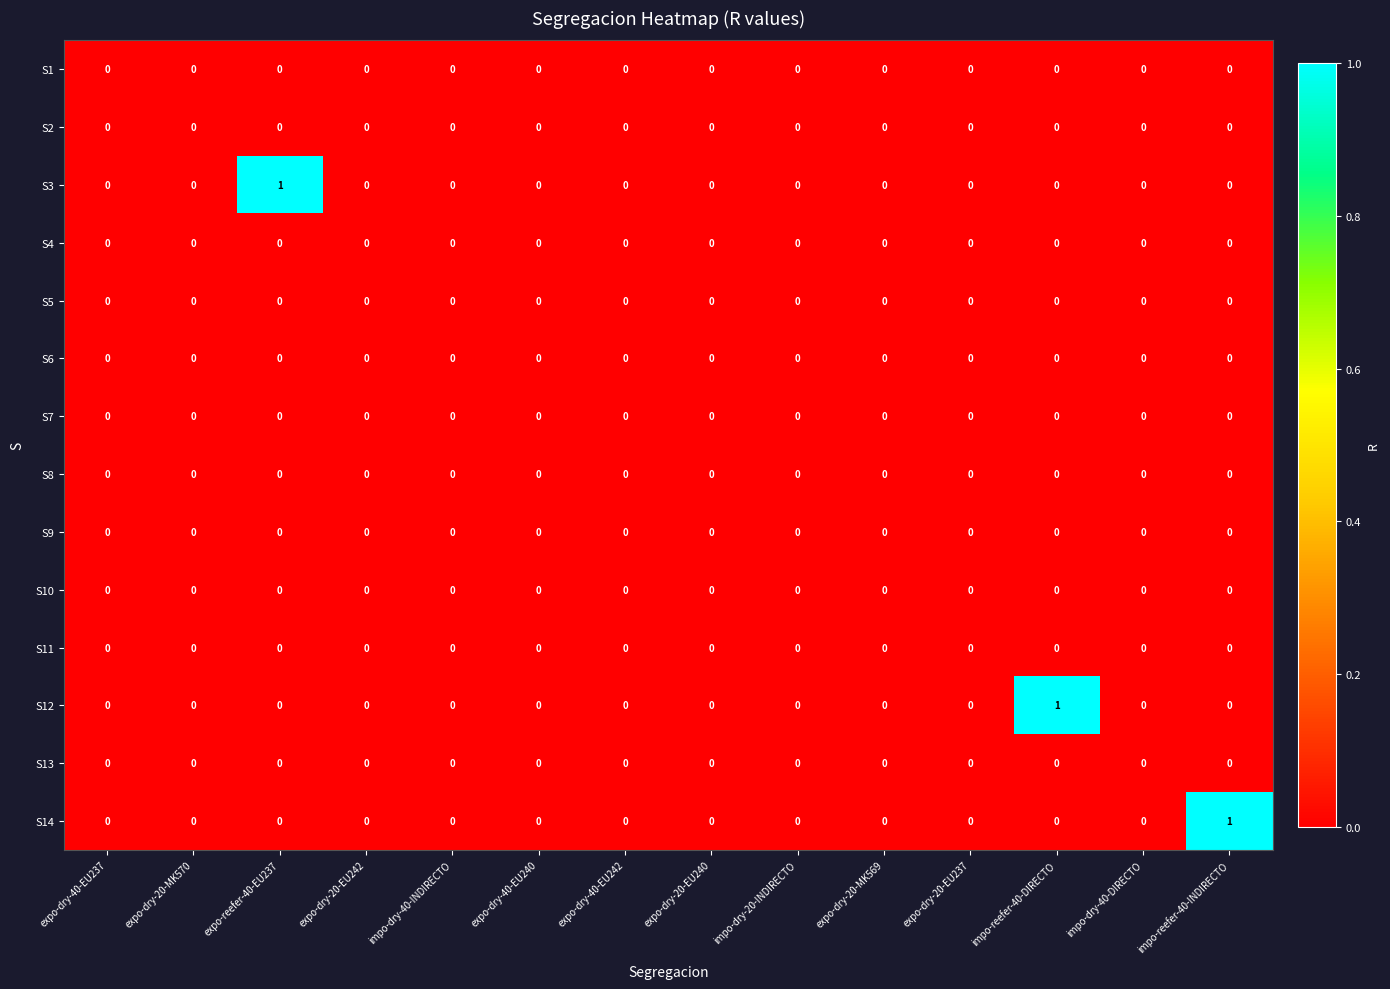

Which series changed the most between expo-dry-20-EU242 and impo-reefer-40-INDIRECTO?

S14